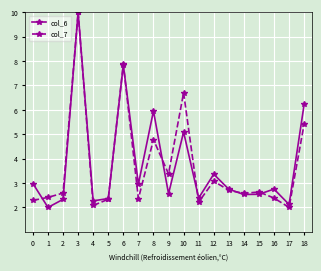

Rank the series at 15 from lowest to highest value.

col_6, col_7